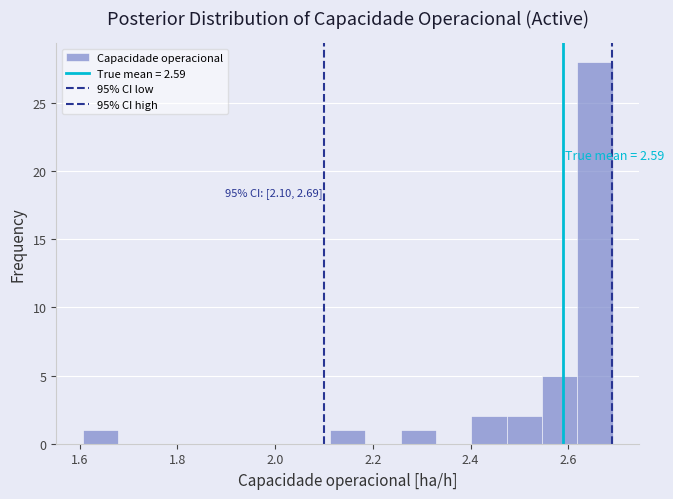

Around what value on the x-axis is the tallest bar? Give the approximate position of its centre, as read against the axis.

2.66